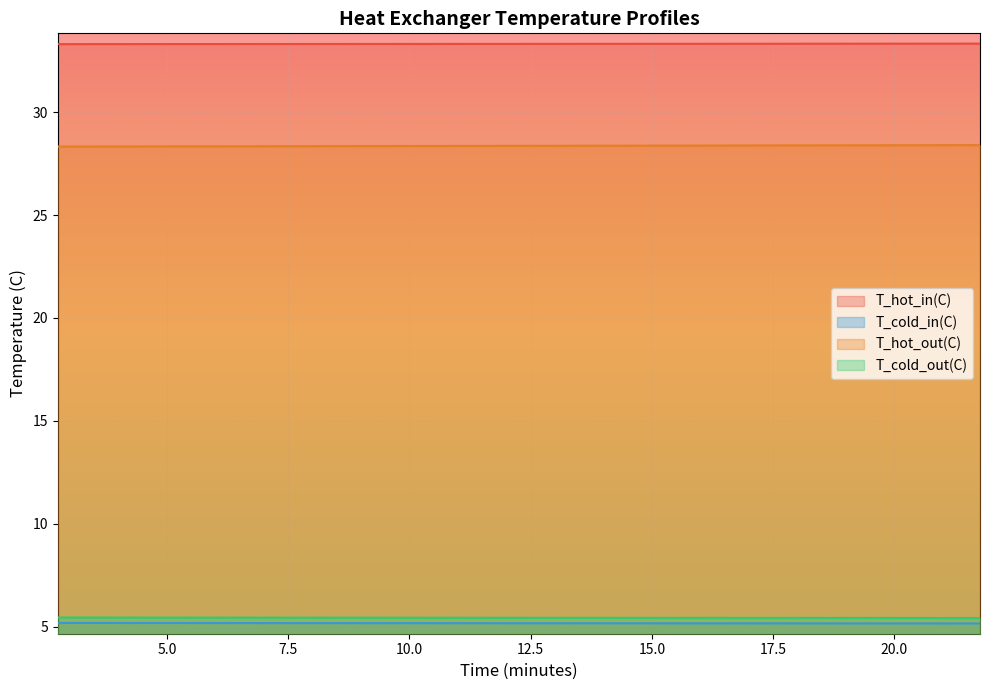

Count the T_cold_in(C) values in the range 5 to 6.

20